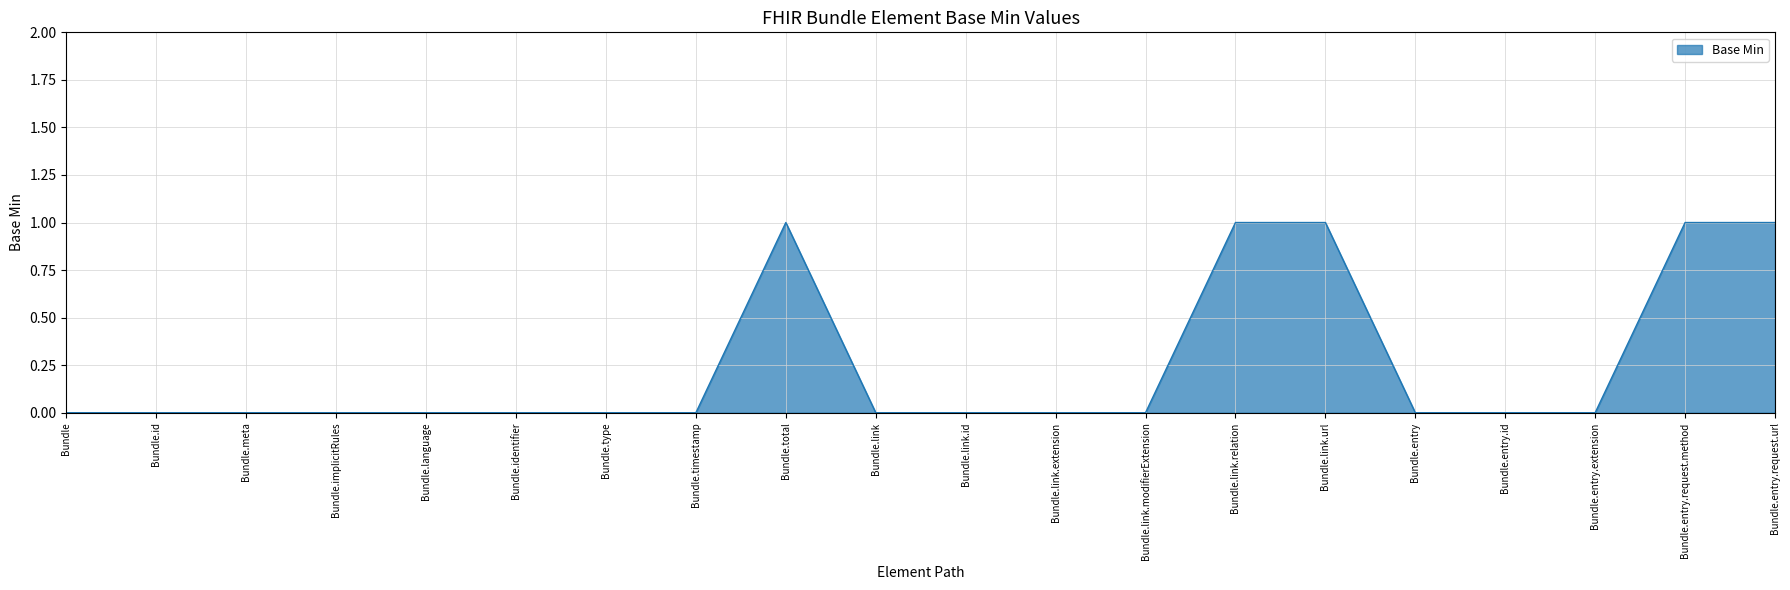

What is the difference between the maximum and minimum values?

1